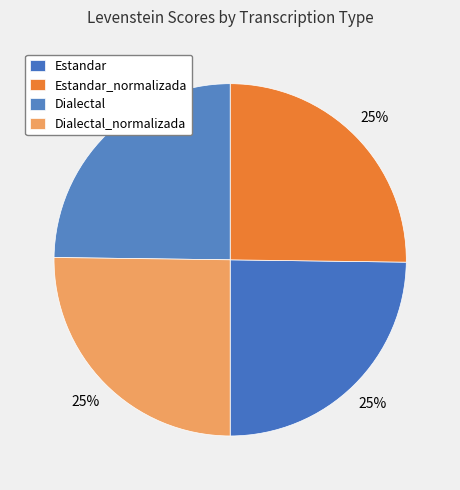

Is there any slice that represents more than half of the pie?

No